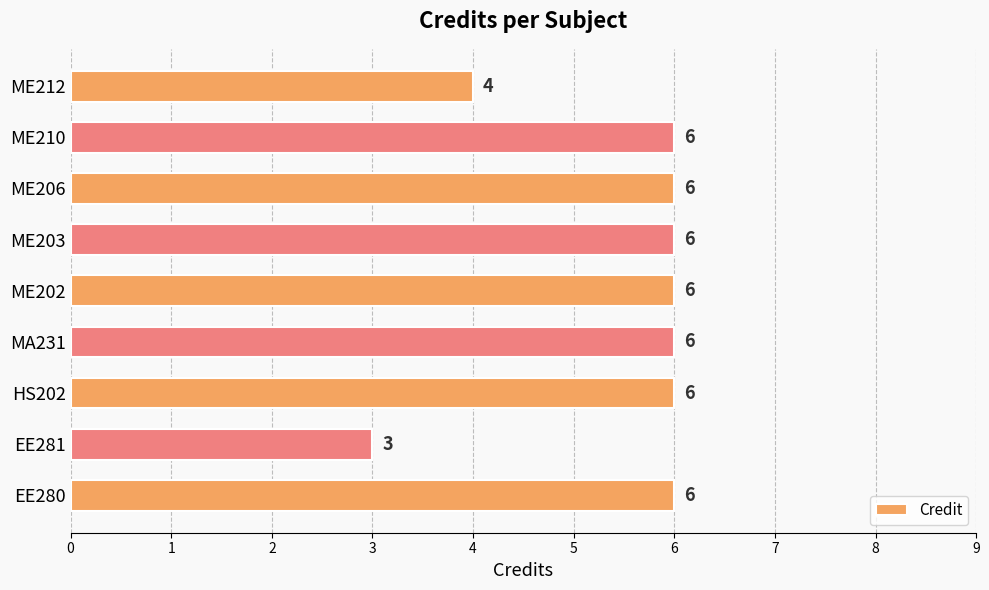

Count the values in the range 6 to 7.

7